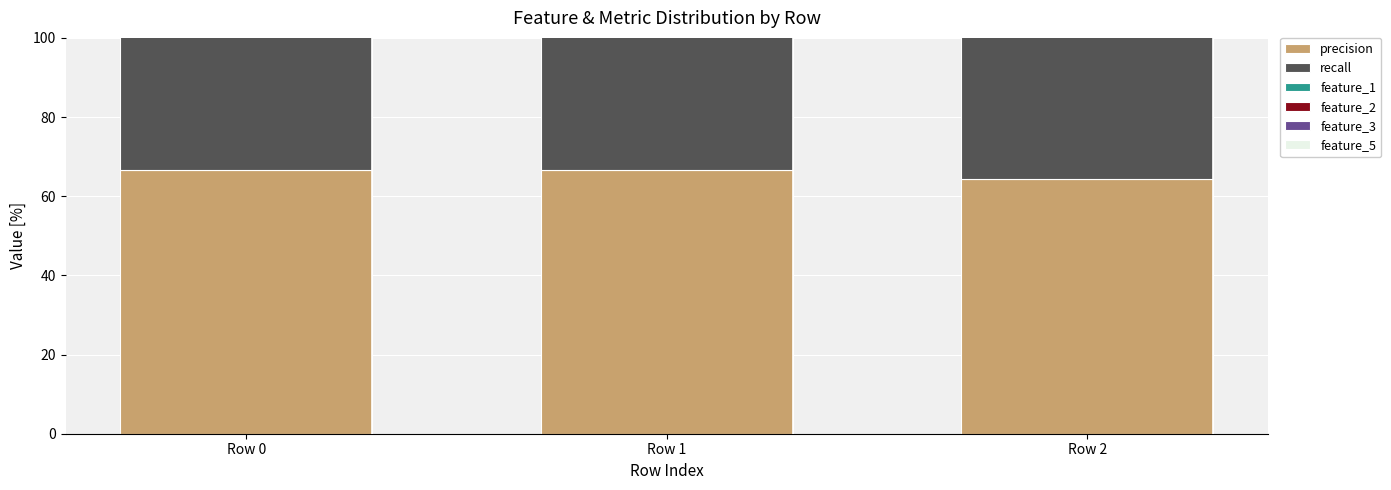

The value of feature_1 at Row 0 is 39.8. True or false?

False